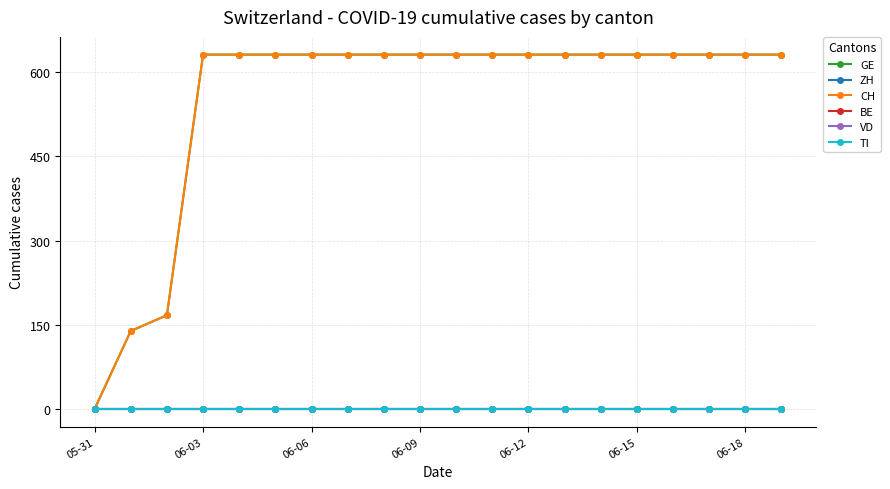

List the series in order of their peak value, highest first.

GE, CH, ZH, BE, VD, TI